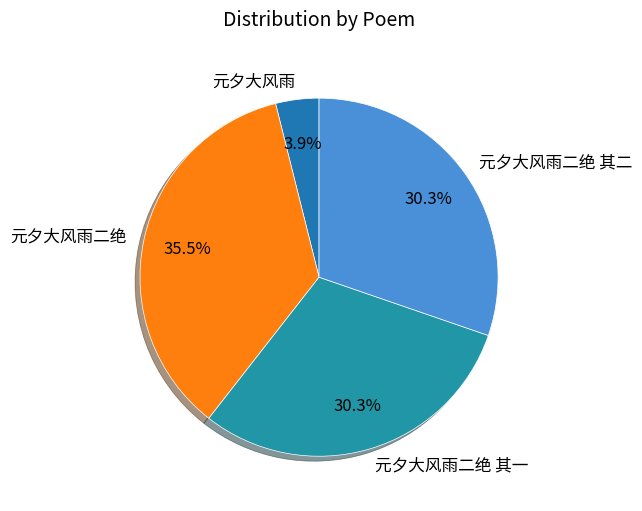

What is the smallest slice in the pie chart?

元夕大风雨